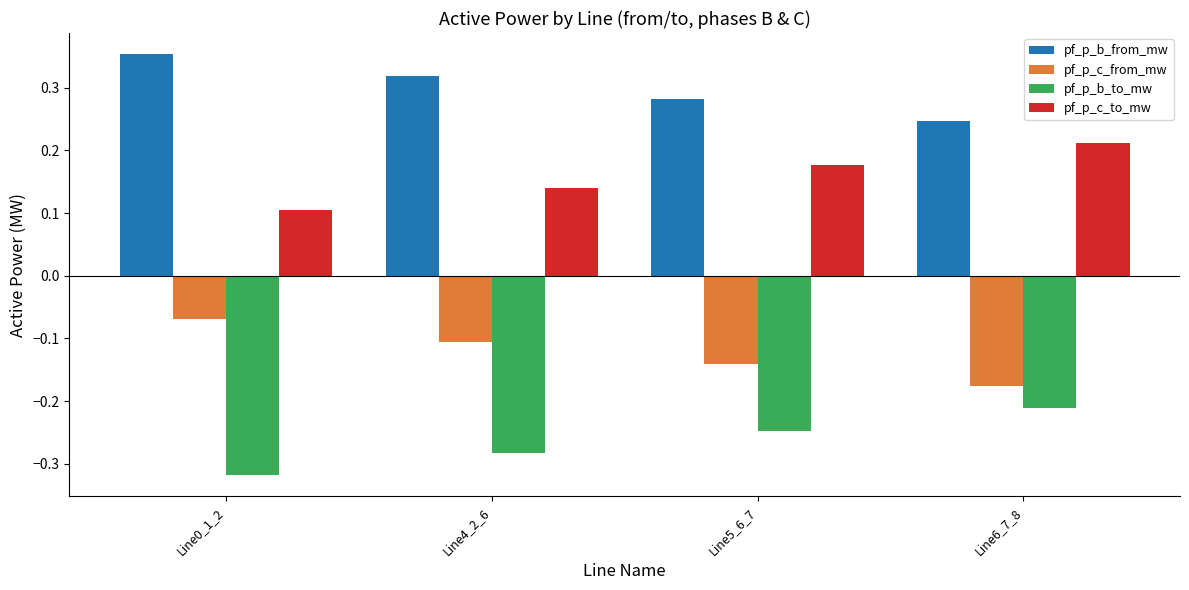

What is the sum of all pf_p_c_from_mw values?

-0.5